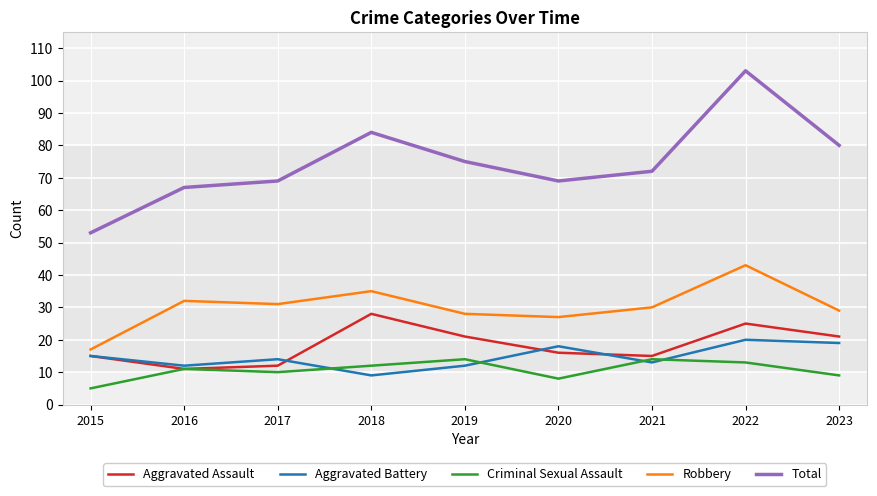

At 2017, list the series in order from smallest to largest.

Criminal Sexual Assault, Aggravated Assault, Aggravated Battery, Robbery, Total